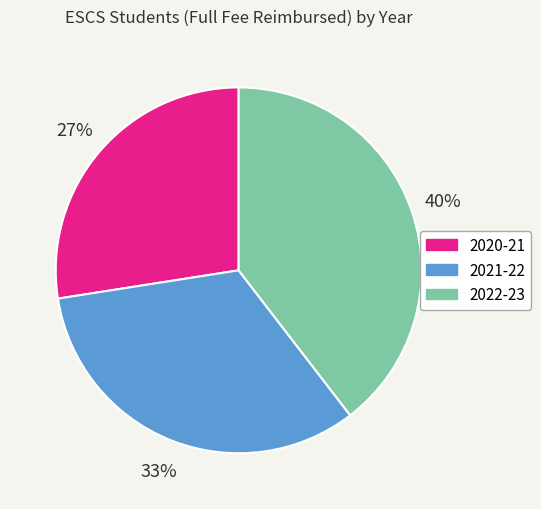

What is the ratio of the value at 2020-21 to the value at 2021-22?

0.8